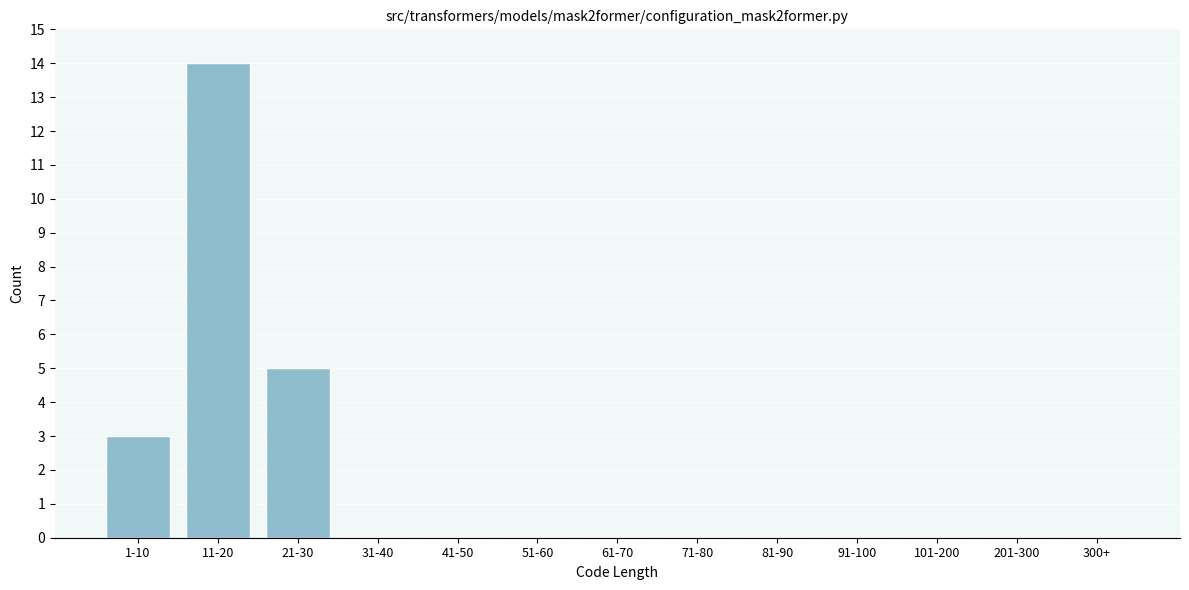

Reading left to right, extract all data points from this chart.

1-10=3	11-20=14	21-30=5	31-40=0	41-50=0	51-60=0	61-70=0	71-80=0	81-90=0	91-100=0	101-200=0	201-300=0	300+=0